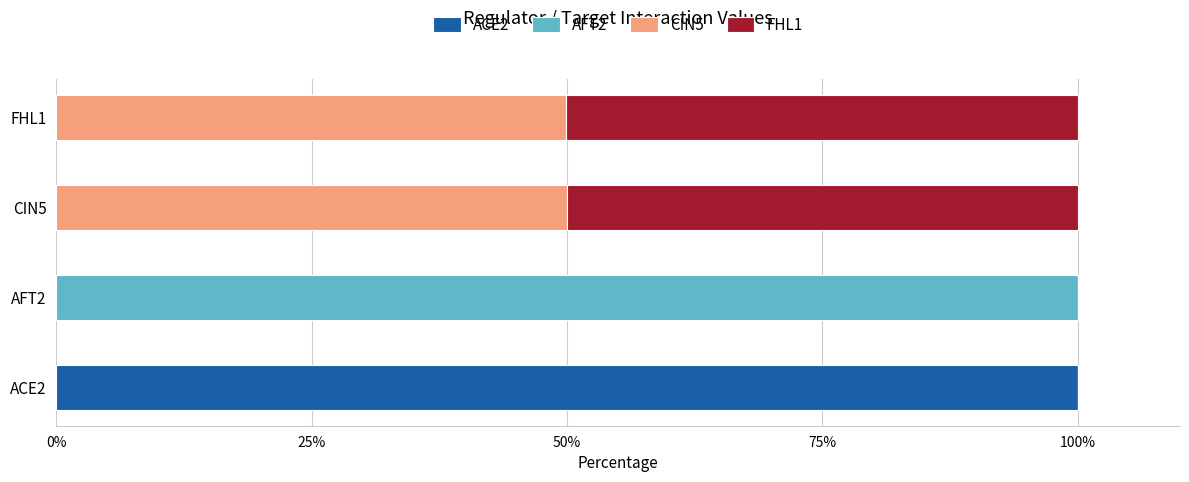

What is the maximum value for ACE2?

100.0